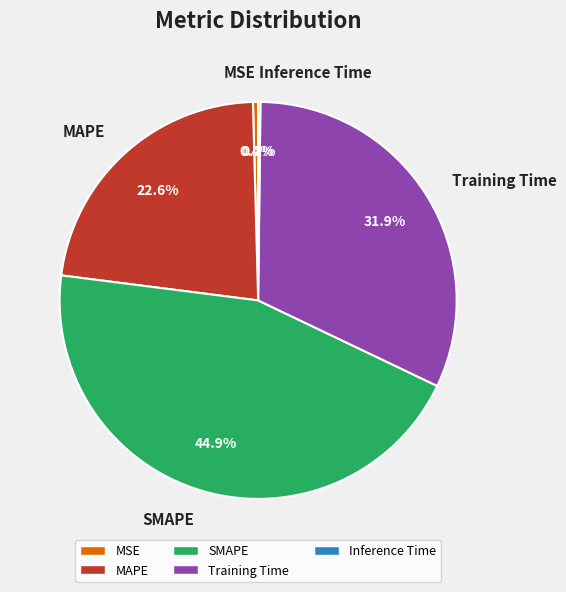

What percentage is NOT represented by MSE?

99.6%